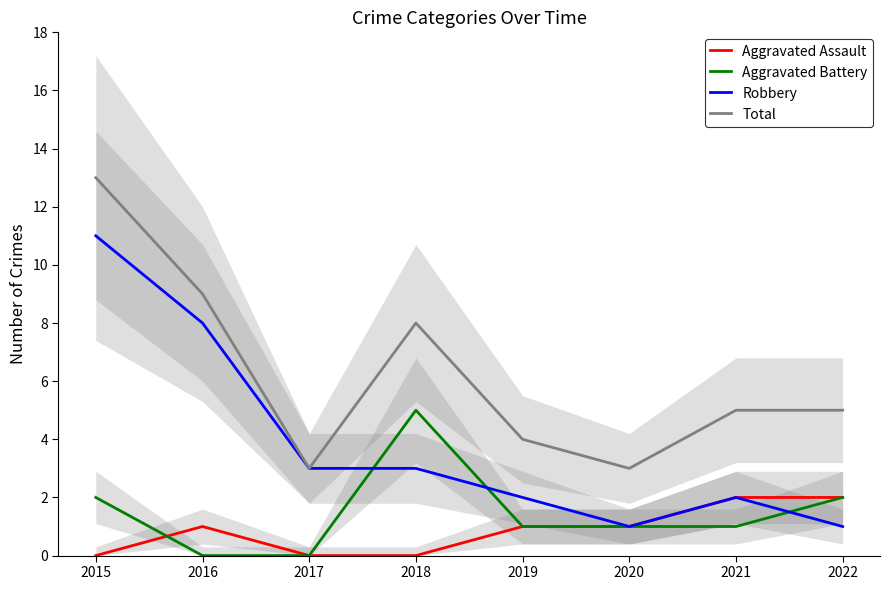

Rank the series at 2020 from highest to lowest value.

Total, Aggravated Assault, Aggravated Battery, Robbery